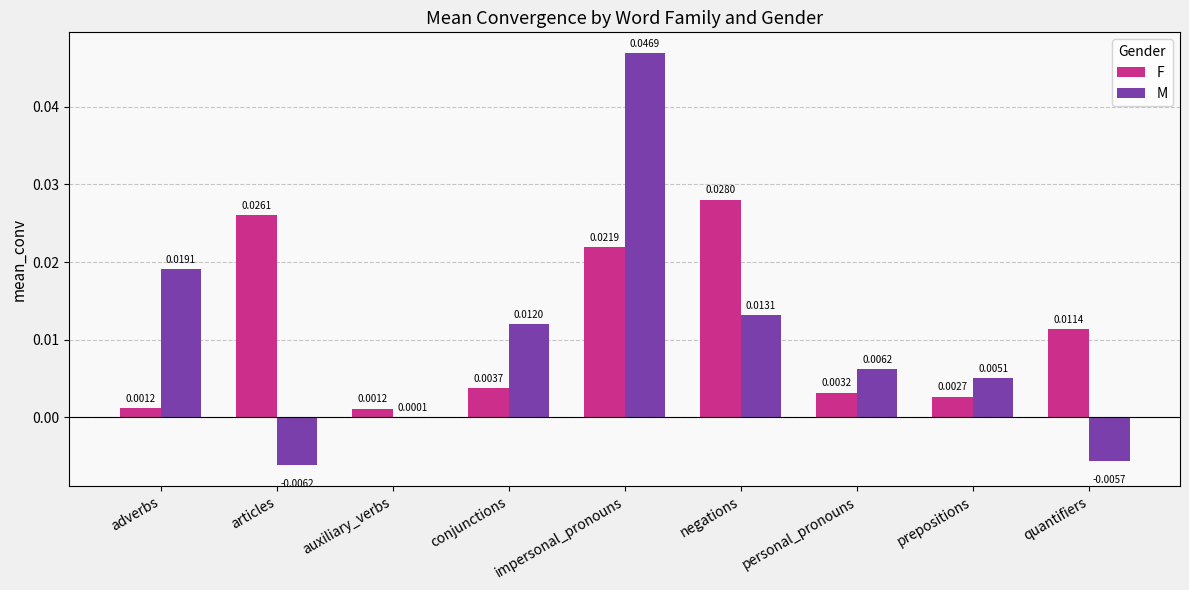

Which series changed the most between auxiliary_verbs and negations?

F